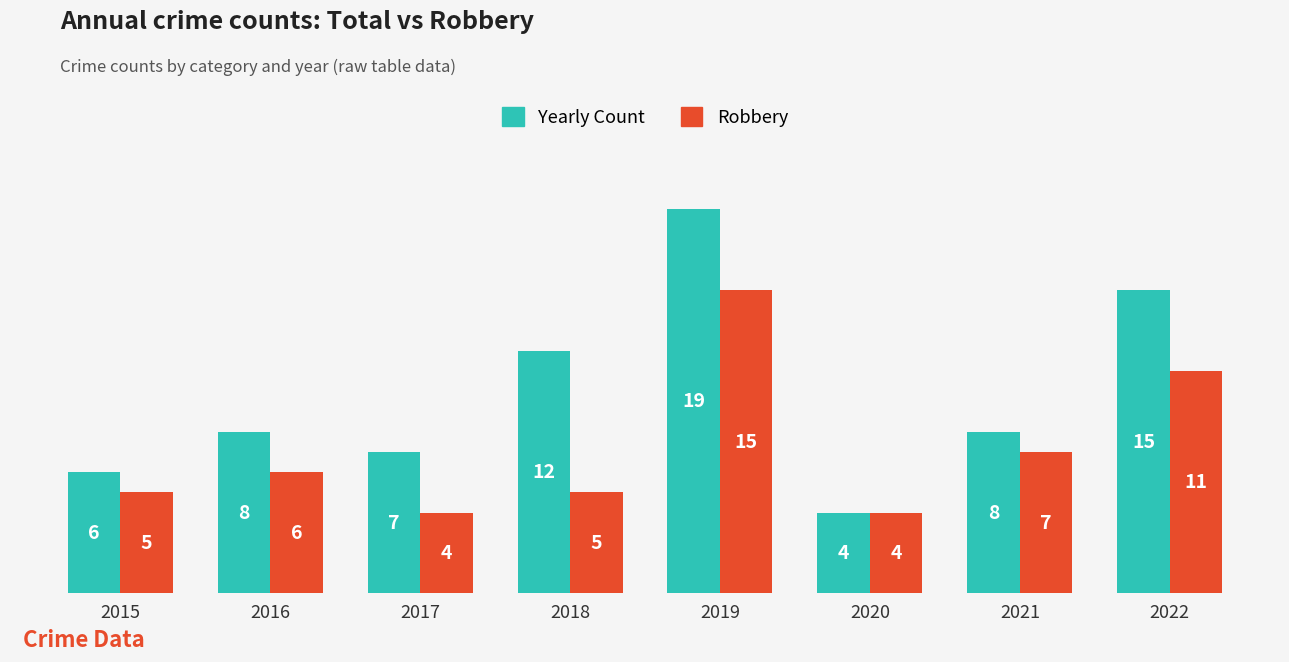

At which category is the sum across all series the highest?

2019